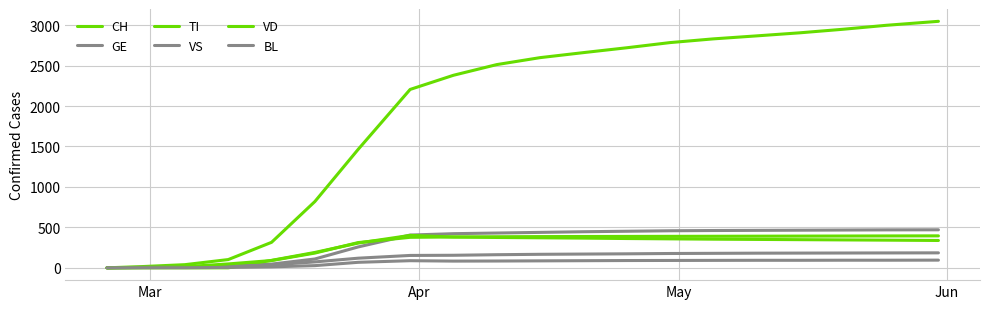

How many lines are shown in the chart?

6